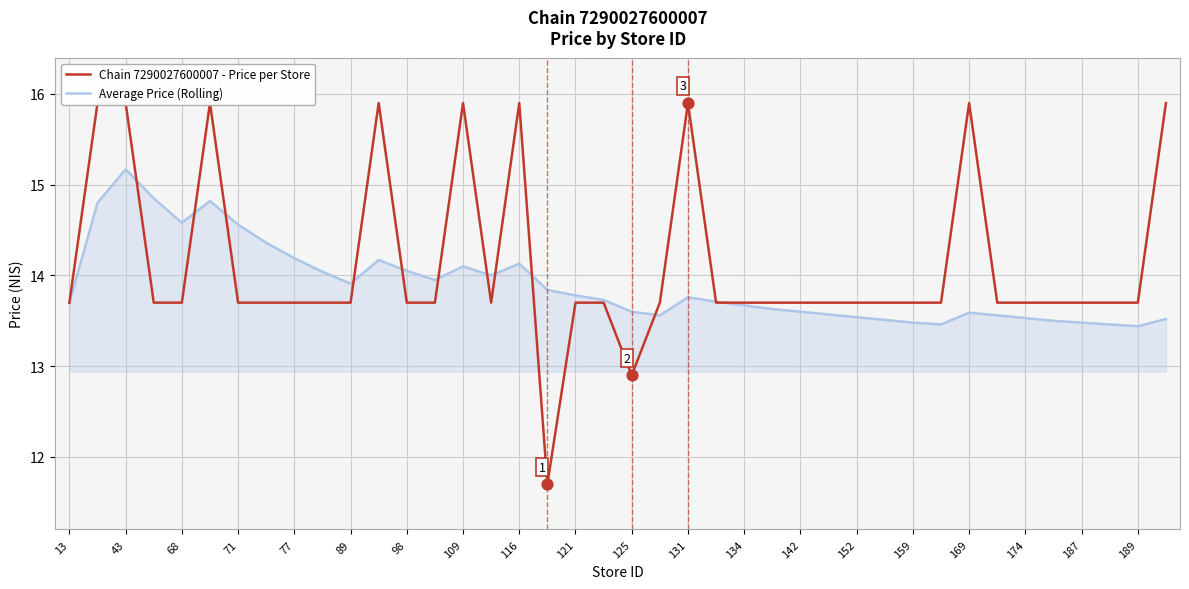

Which series has the largest Y range (max minus min)?

Chain 7290027600007 - Price per Store